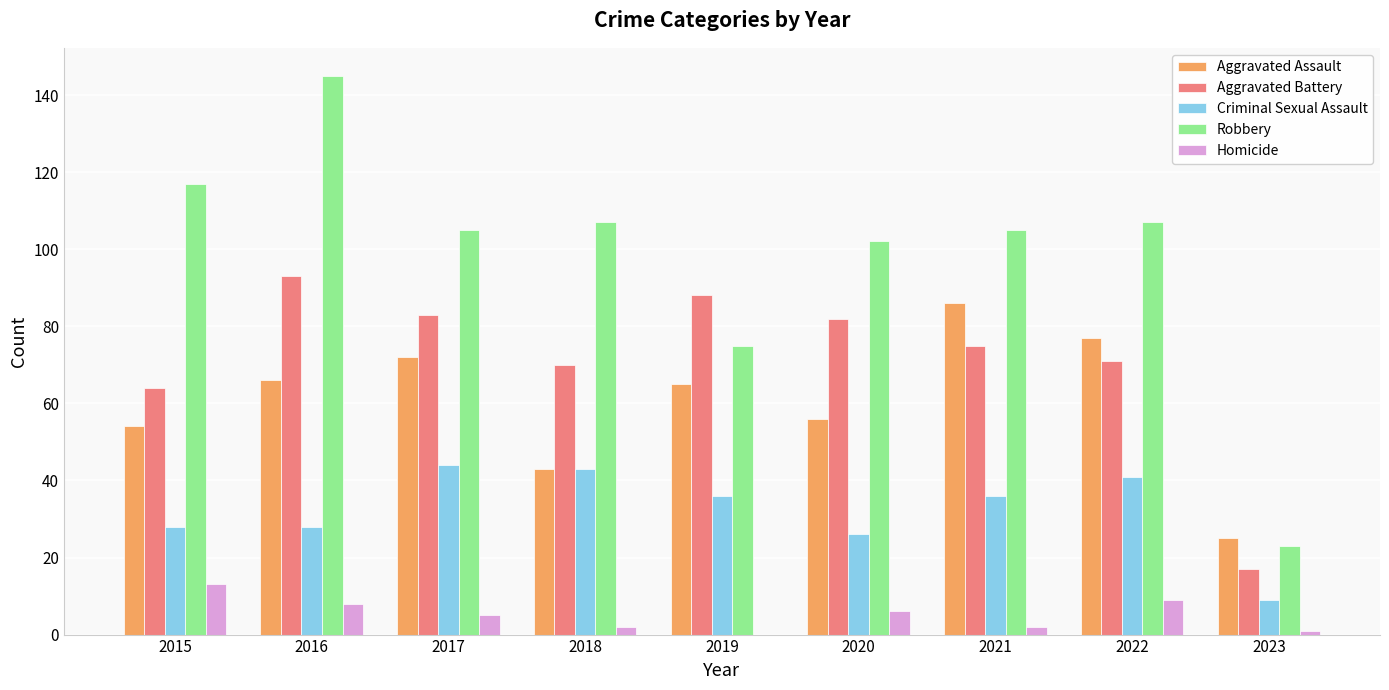

What is the average value of the Aggravated Battery series?

71